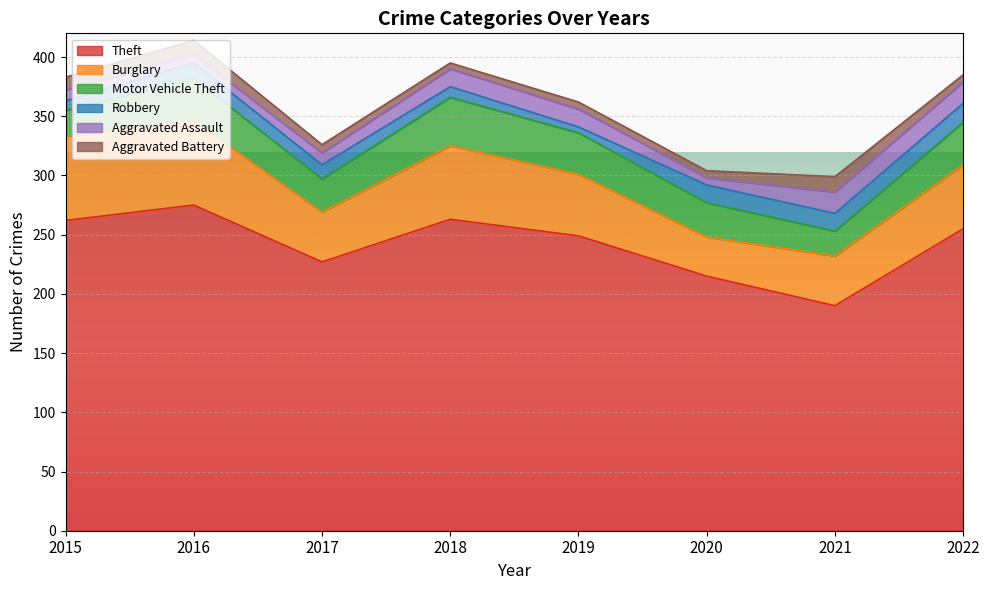

List the series in order of their peak value, highest first.

Theft, Burglary, Motor Vehicle Theft, Aggravated Assault, Robbery, Aggravated Battery